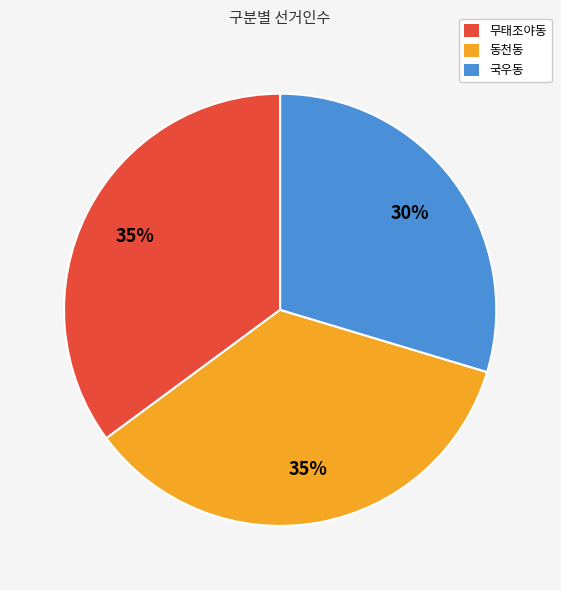

To the nearest percent, what percentage of the pie is 동천동?

35%